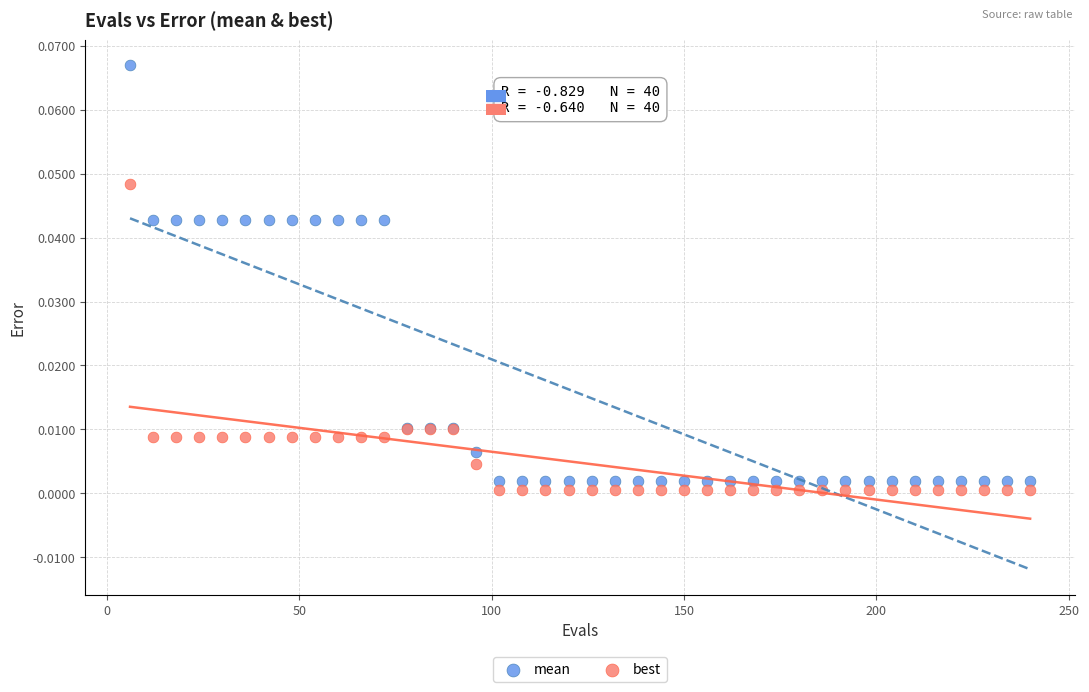

Which series has the largest Y range (max minus min)?

mean